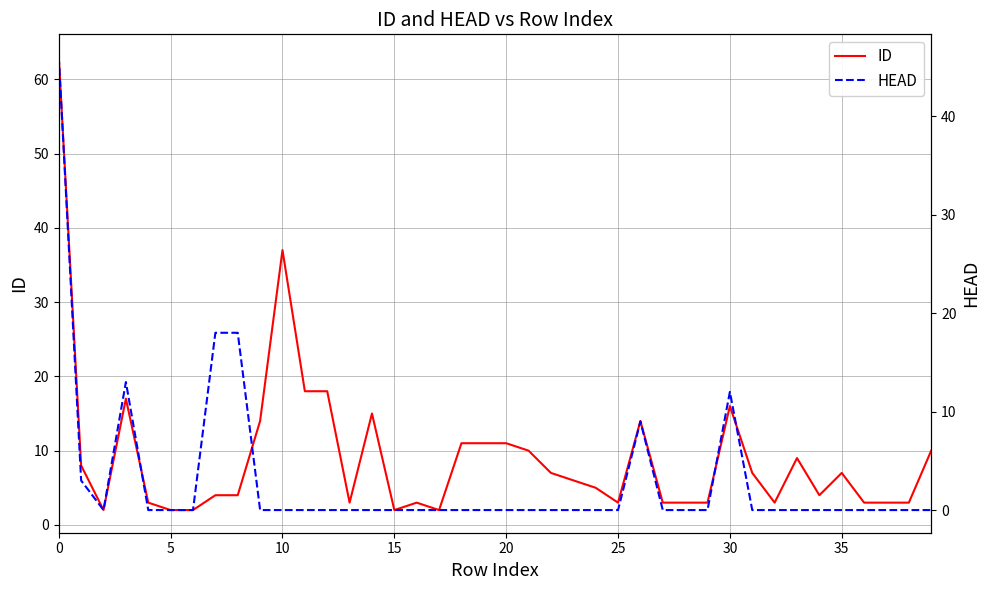

The value of HEAD at 38 is 0. True or false?

True